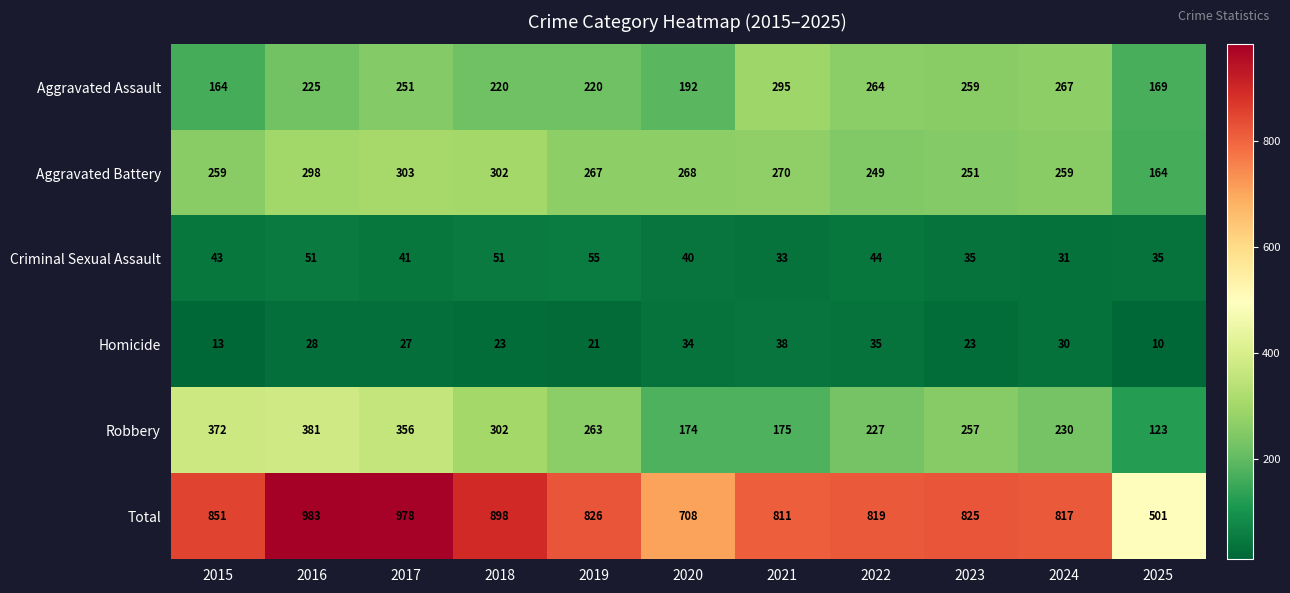

At which label does Total first exceed 825?

2015